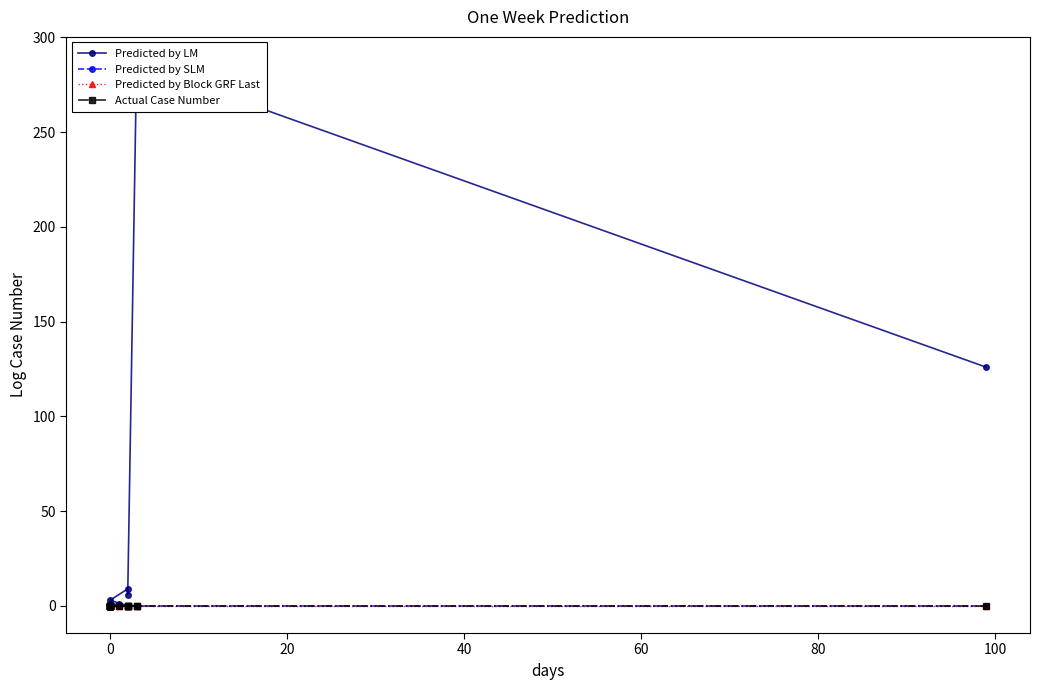

True or false: Predicted by LM and Predicted by SLM intersect in this chart.

False